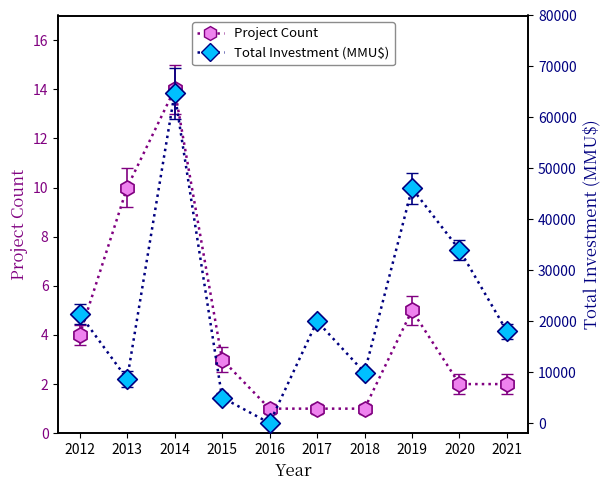

What is the total value across all series at 2017?

20001